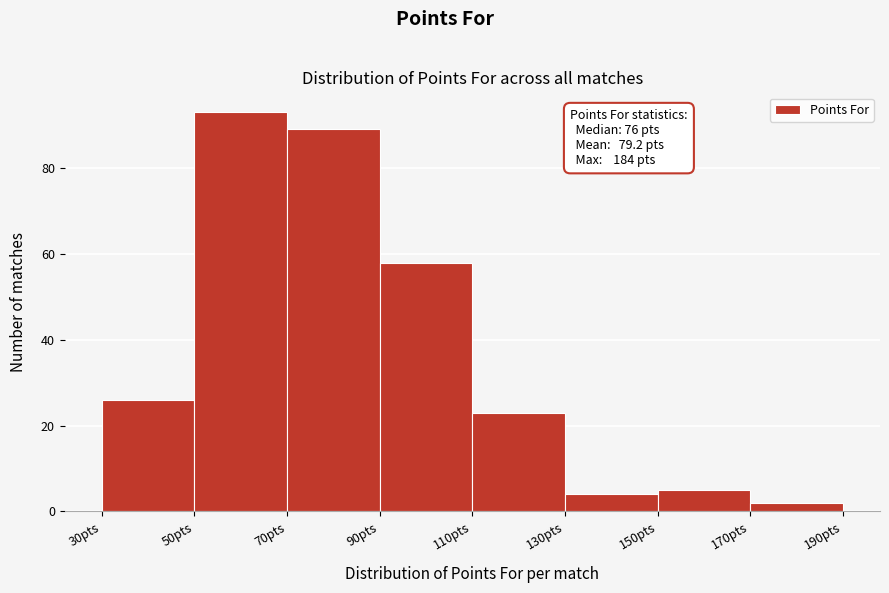

Over which range of the x-axis is the bar tallest?

50 to 70